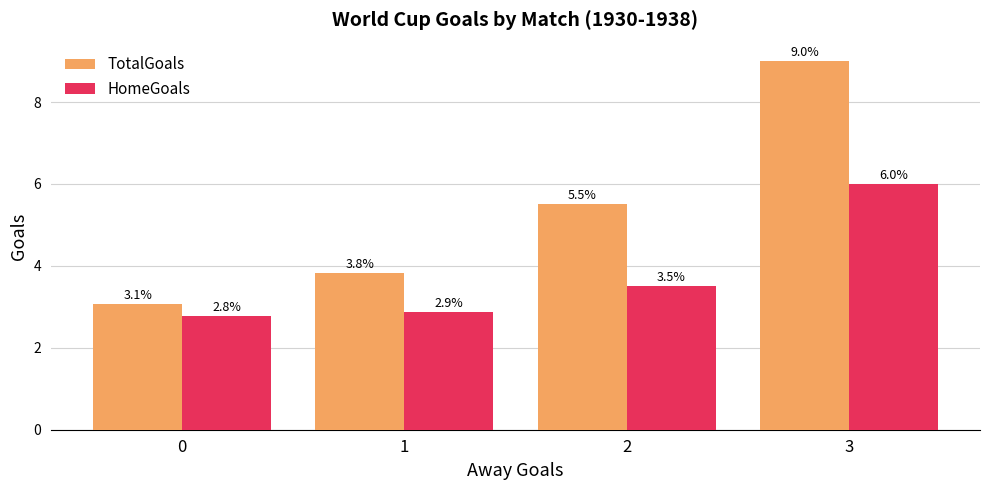

Which series has the largest range (max minus min)?

TotalGoals